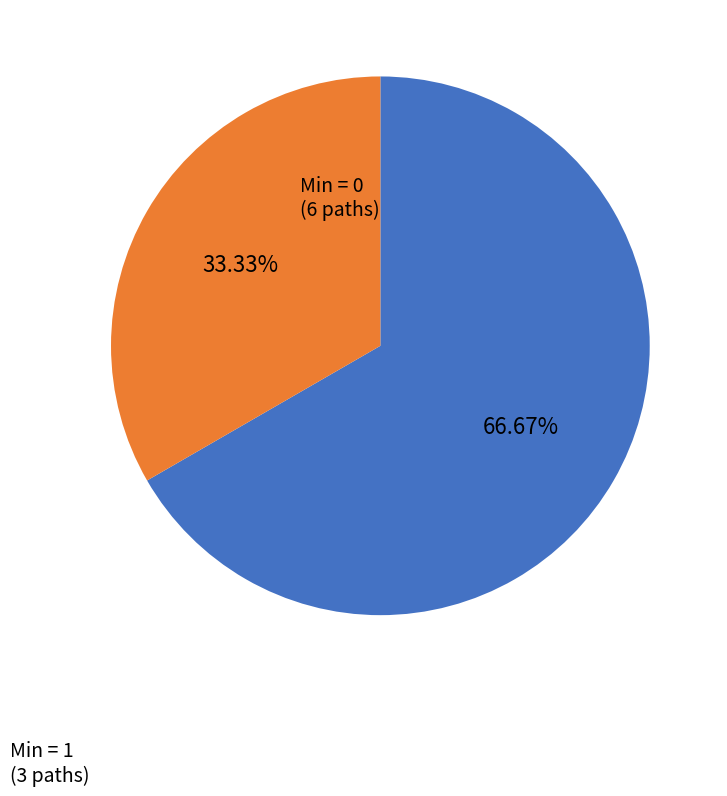

Is there a majority slice in this chart?

Yes